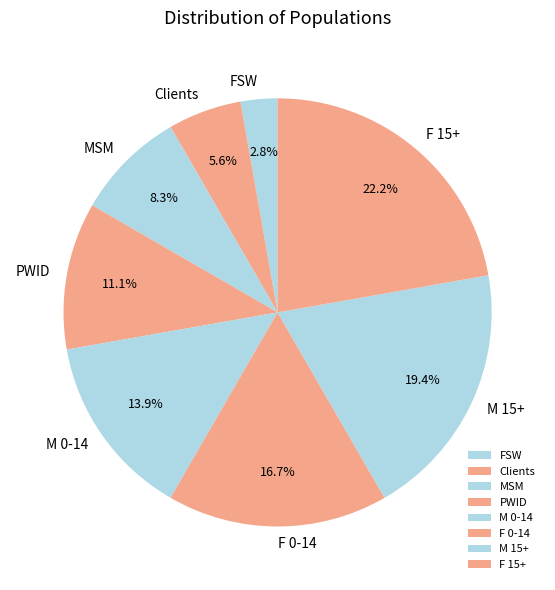

Rank the categories by value from highest to lowest.

F 15+, M 15+, F 0-14, M 0-14, PWID, MSM, Clients, FSW